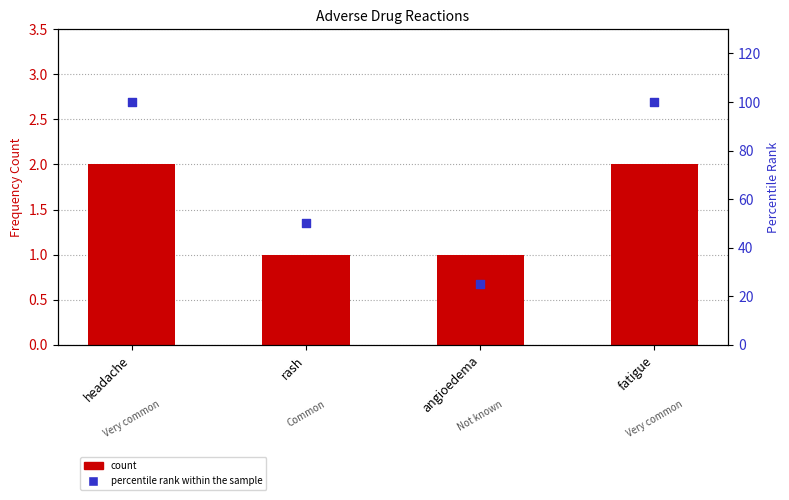

At how many categories does at least one series exceed 99?

2